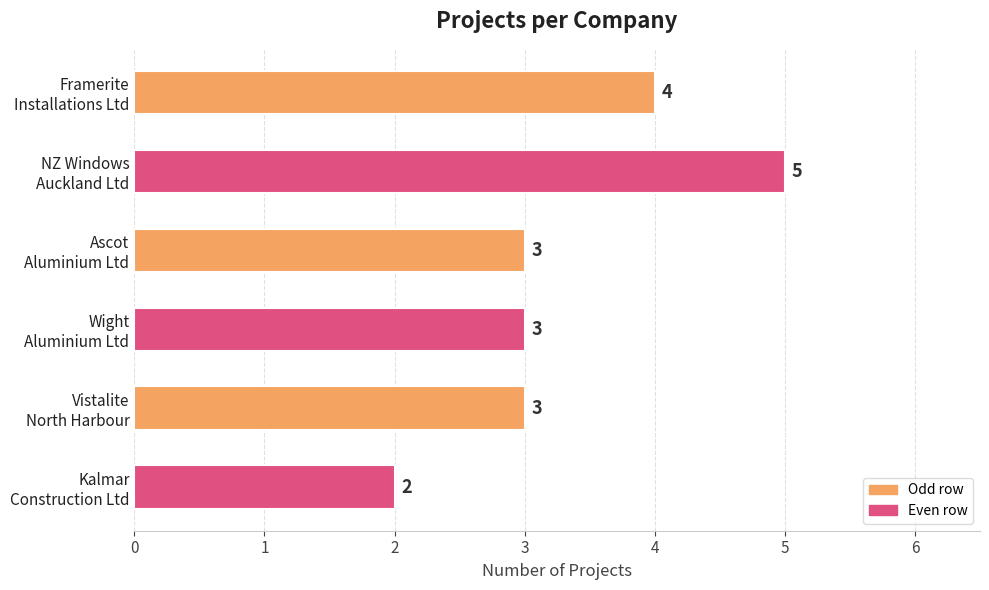

Are the bars grouped side by side (vs. stacked)?

No